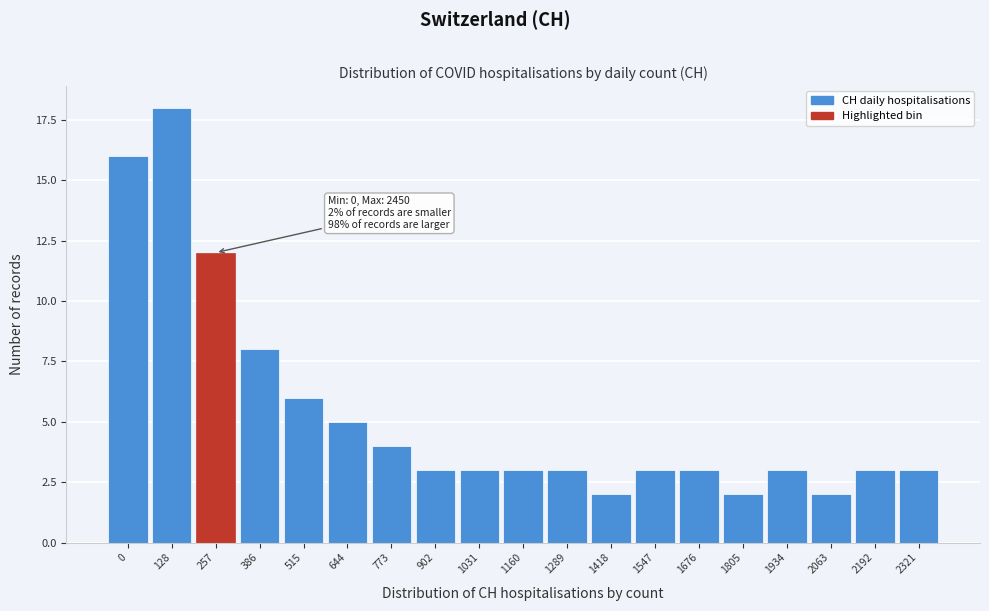

Reading left to right, transcribe all the data shown in this chart.

0=16	128=18	257=12	386=8	515=6	644=5	773=4	902=3	1031=3	1160=3	1289=3	1418=2	1547=3	1676=3	1805=2	1934=3	2063=2	2192=3	2321=3